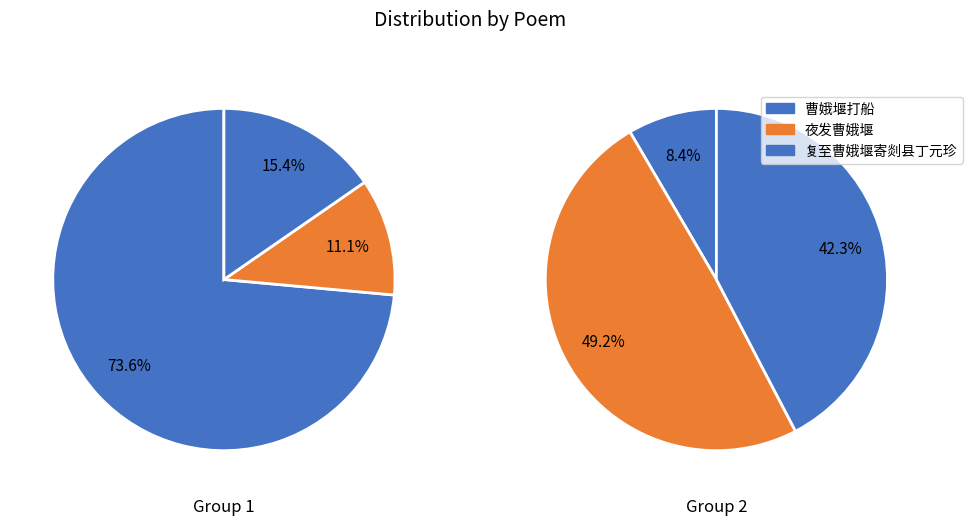

Count the number of slices in the pie.

3